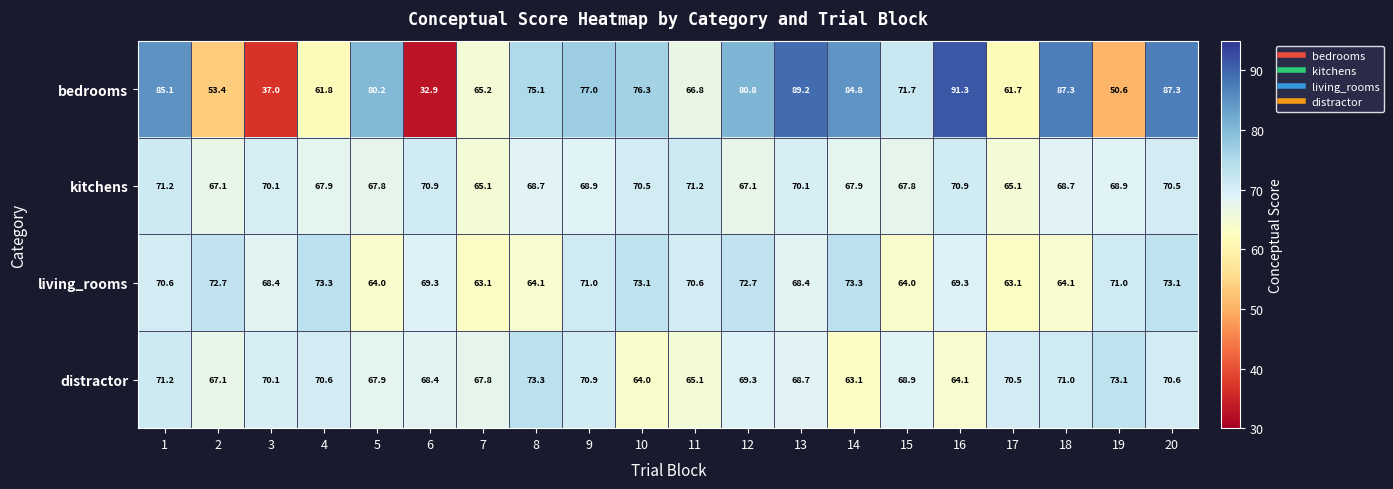

Between 9 and 17, which series saw the biggest shift?

bedrooms